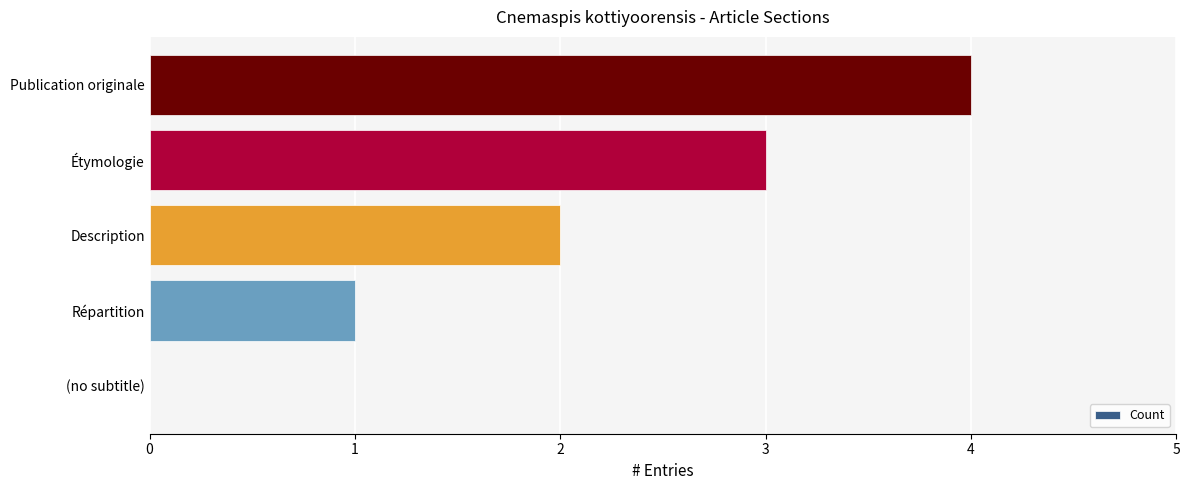

The value at Publication originale is 4. True or false?

True